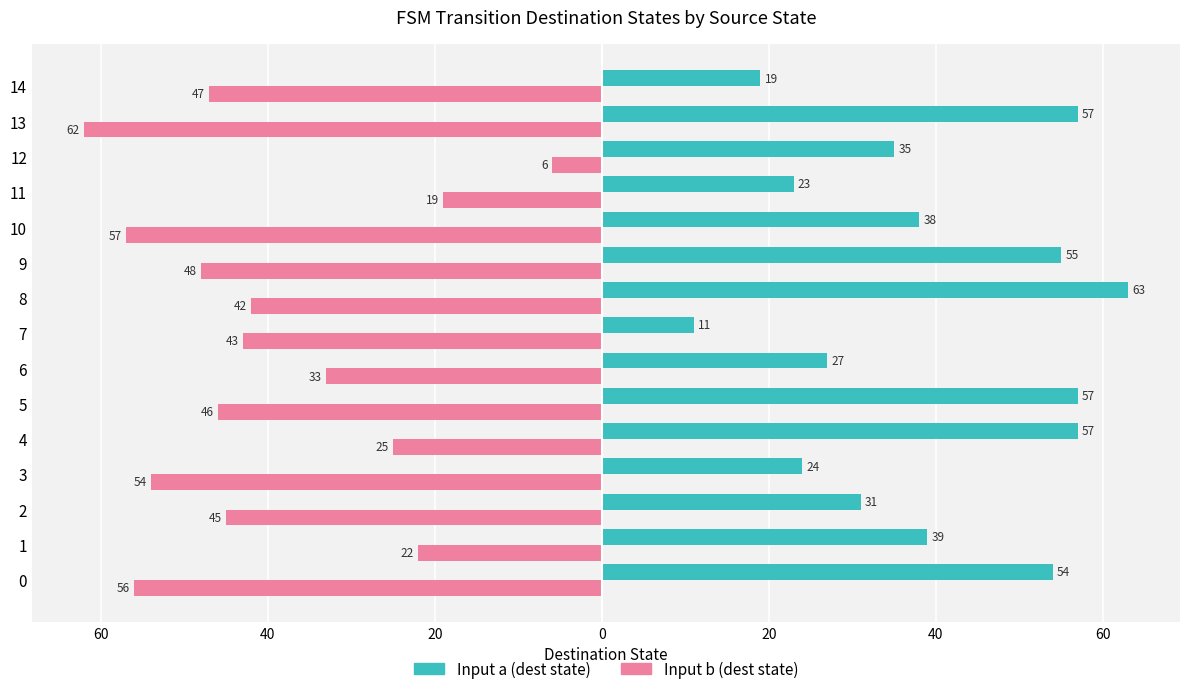

Which series has the largest range (max minus min)?

Input b (dest state)